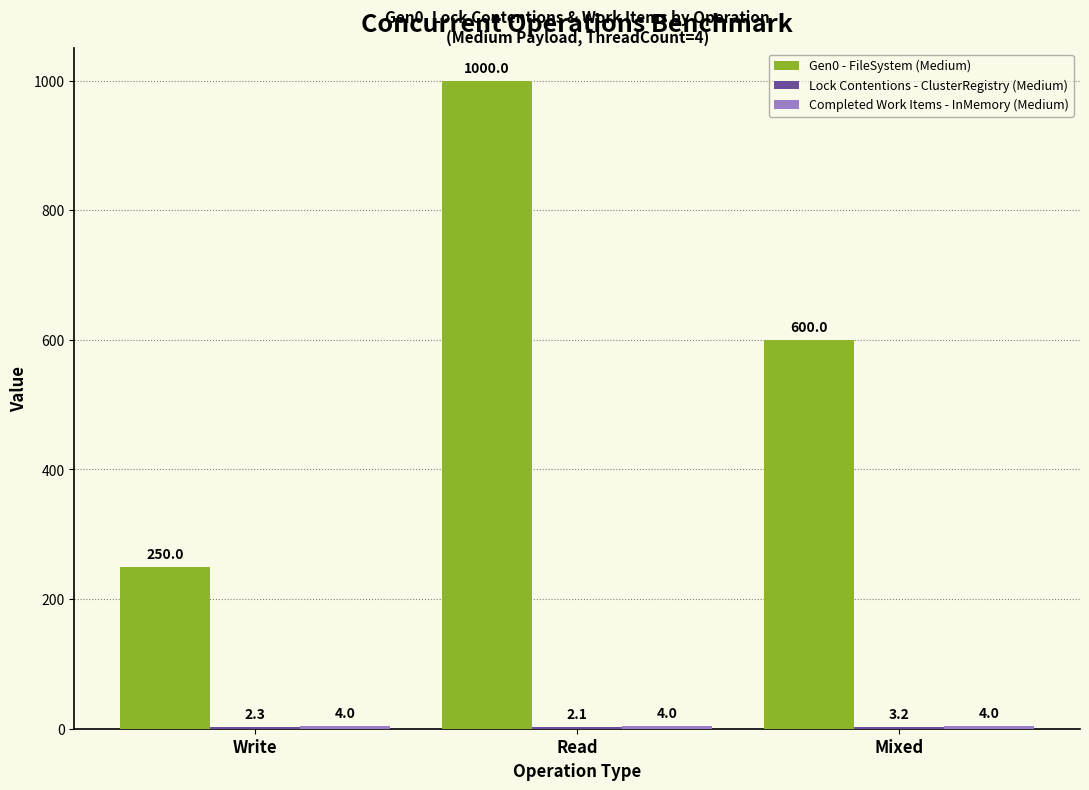

The Gen0 - FileSystem (Medium) series shows 1000.0 at Read. True or false?

True